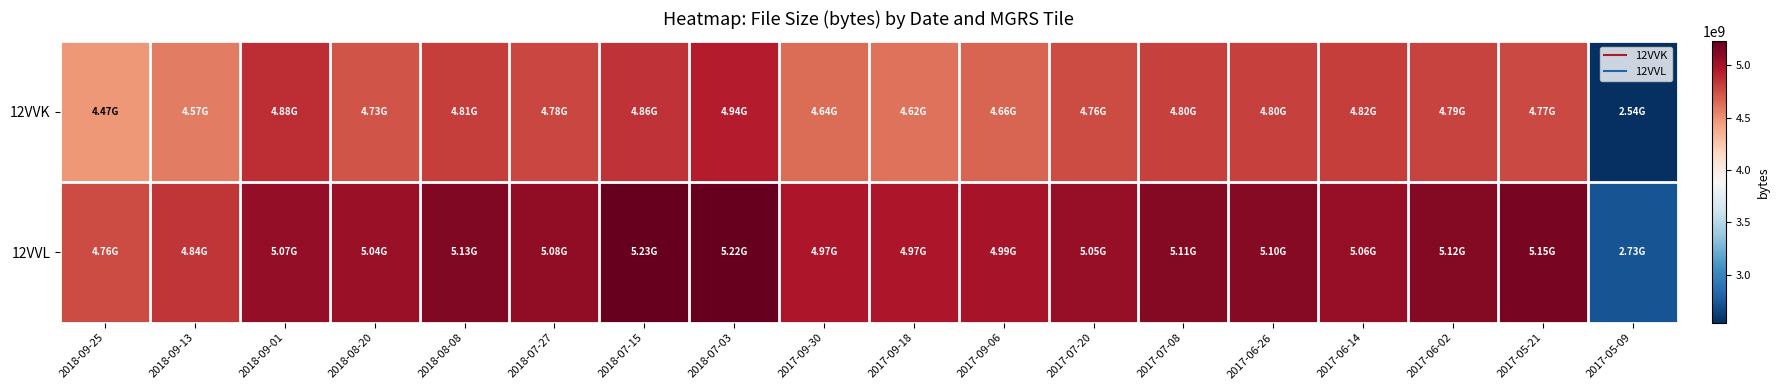

Reading left to right, extract all data points from this chart.

12VVK: 2018-09-25=4466764693	2018-09-13=4573490701	2018-09-01=4876887552	2018-08-20=4727331171	2018-08-08=4812049897	2018-07-27=4780614752	2018-07-15=4855038326	2018-07-03=4938488808	2017-09-30=4636738347	2017-09-18=4615797570	2017-09-06=4661164589	2017-07-20=4763252384	2017-07-08=4801642720	2017-06-26=4799835555	2017-06-14=4815538442	2017-06-02=4789529443	2017-05-21=4768819338	2017-05-09=2544344465
12VVL: 2018-09-25=4762710351	2018-09-13=4843898211	2018-09-01=5067960480	2018-08-20=5041886530	2018-08-08=5125269326	2018-07-27=5078148287	2018-07-15=5225742001	2018-07-03=5220922017	2017-09-30=4973790447	2017-09-18=4970290028	2017-09-06=4986218608	2017-07-20=5048841090	2017-07-08=5114808798	2017-06-26=5103722720	2017-06-14=5055859368	2017-06-02=5120446945	2017-05-21=5152915060	2017-05-09=2732110919